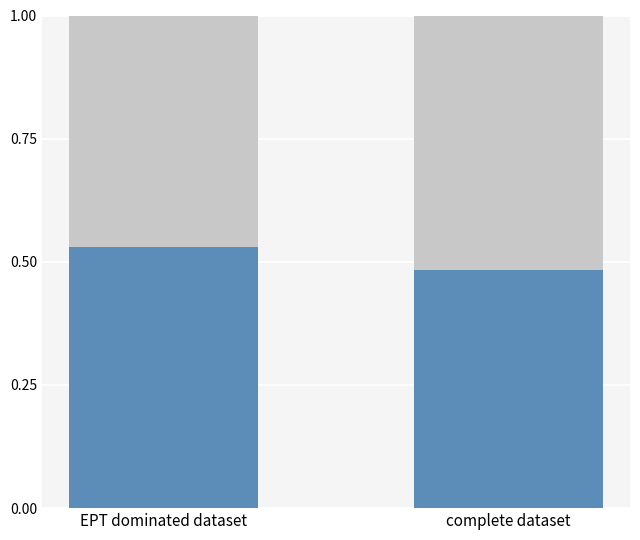

What is the total value across all series at complete dataset?

1.0